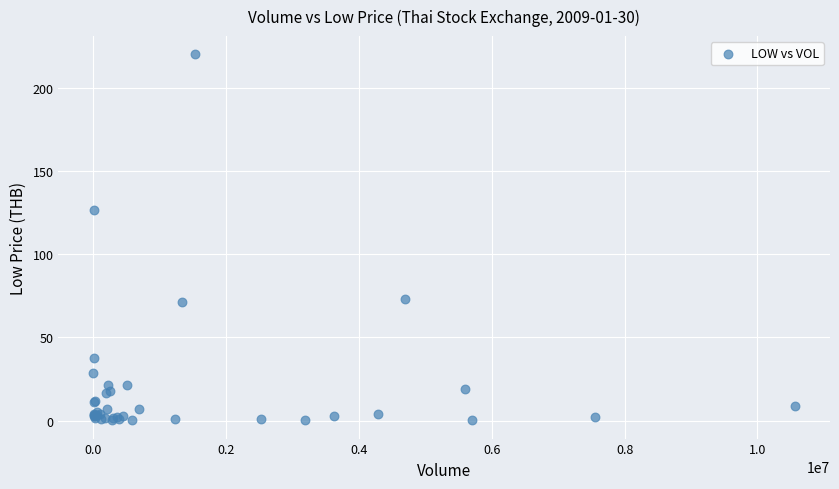

What Y value in the scatter plot is closest to 110?

126.7